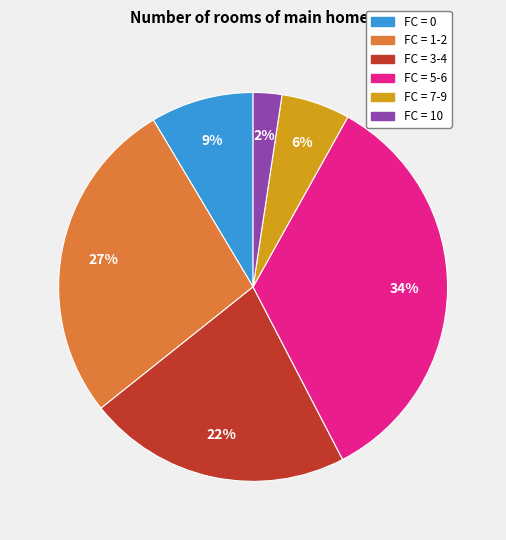

How many slices are in this pie chart?

6